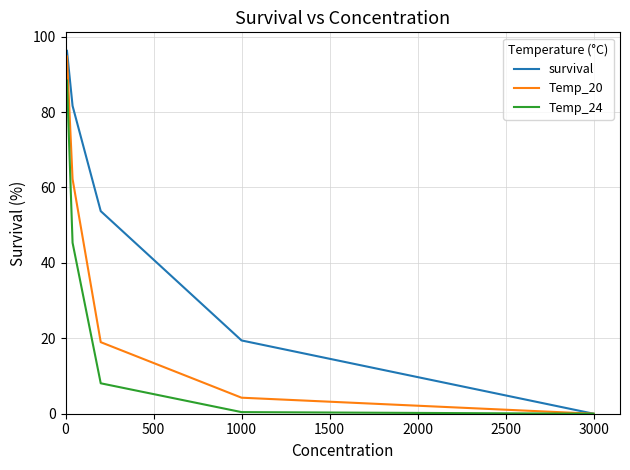

What is the maximum value for survival?

96.3